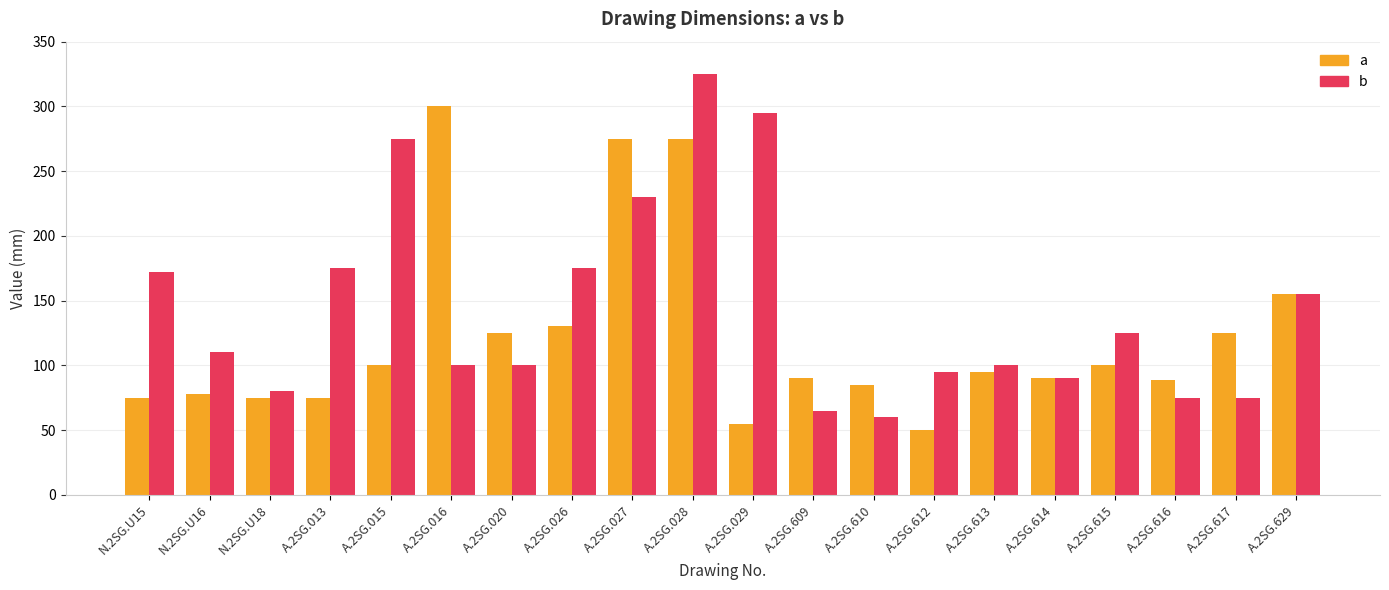

How many series are shown in this chart?

2